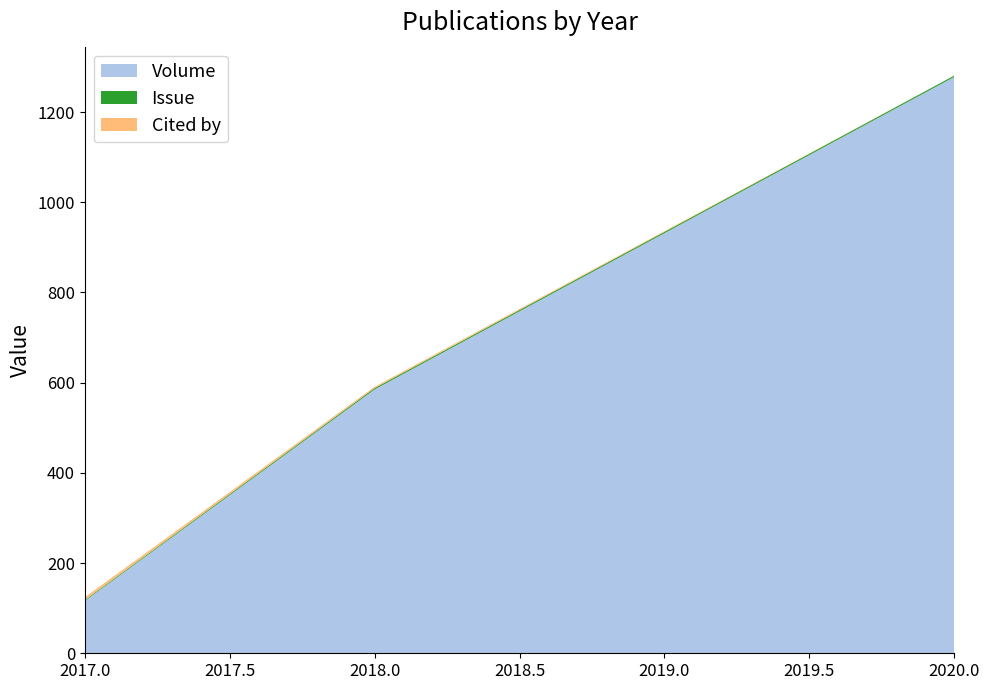

What is the highest value of the Volume series?

1278